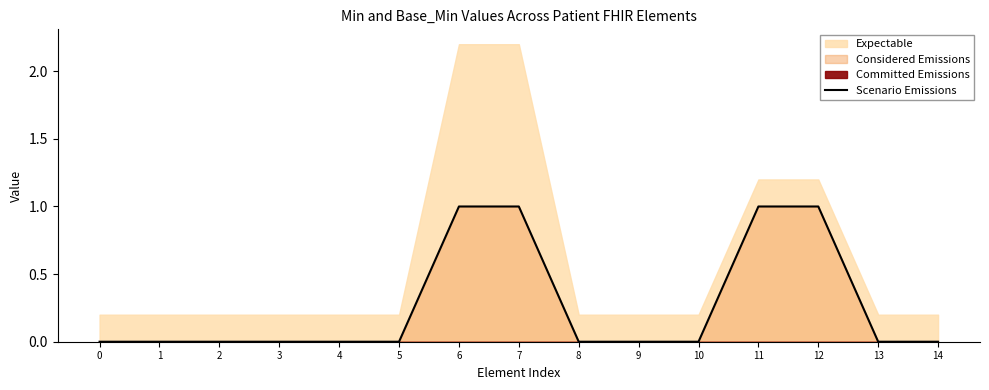

True or false: Scenario Emissions has a value of 0 at 10.

True